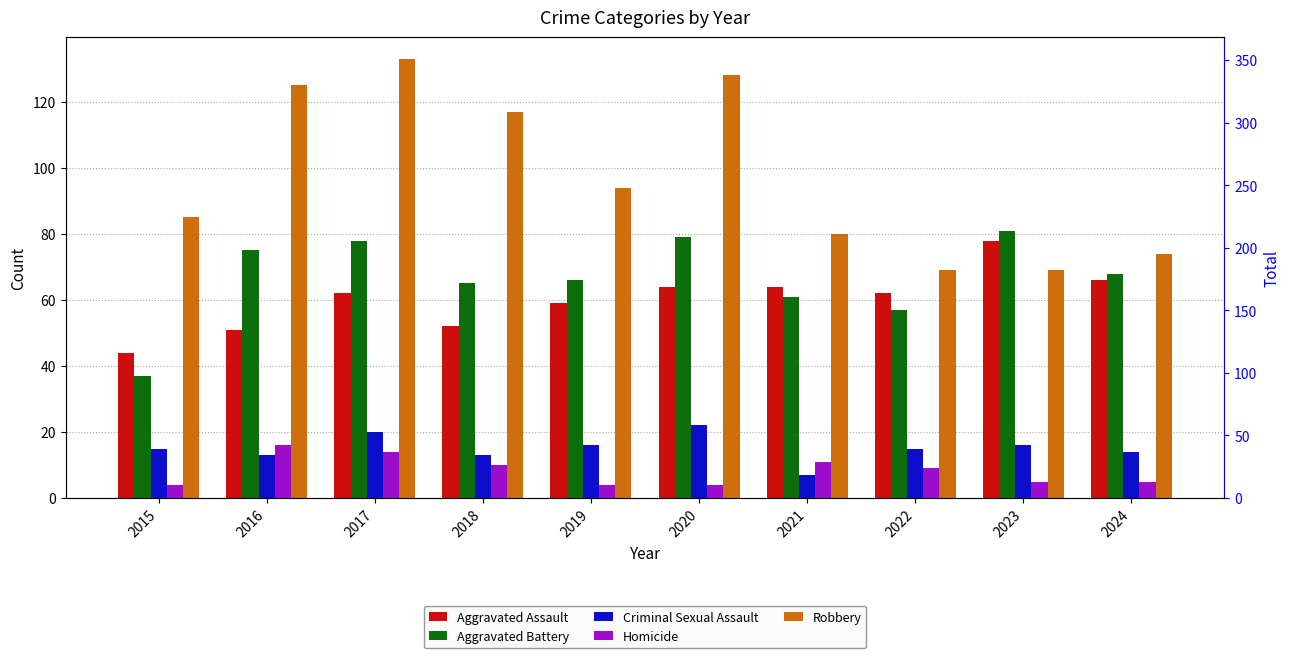

What is the average value of the Aggravated Assault series?

60